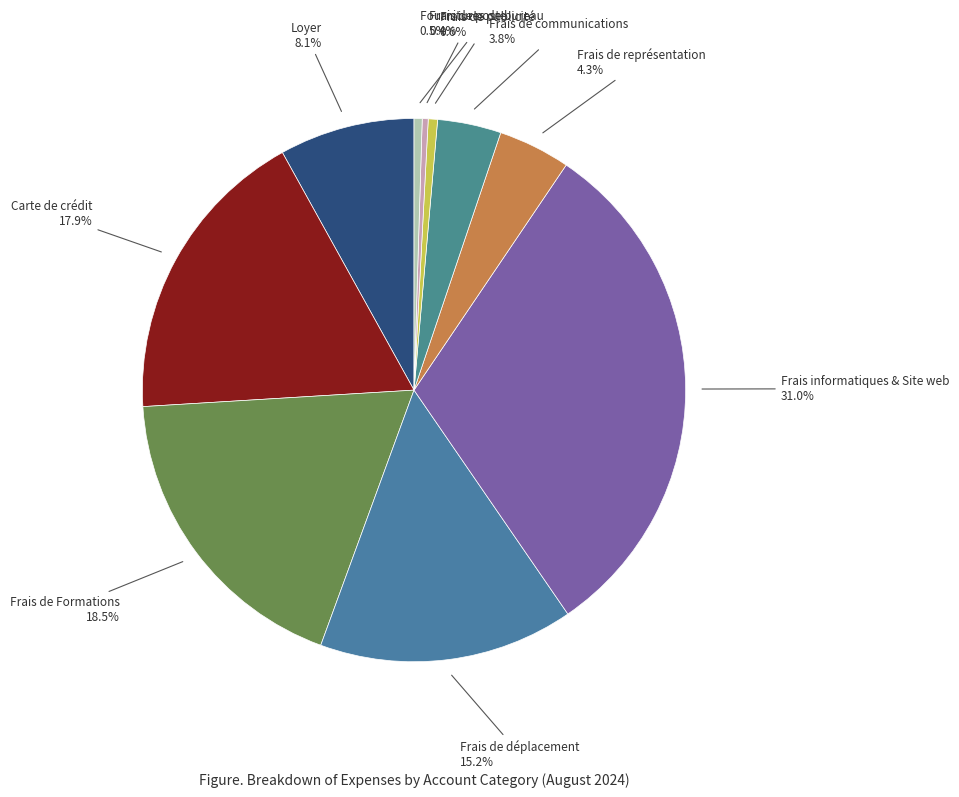

To the nearest percent, what is the combined percentage of Frais de déplacement and Frais de communications?

19%